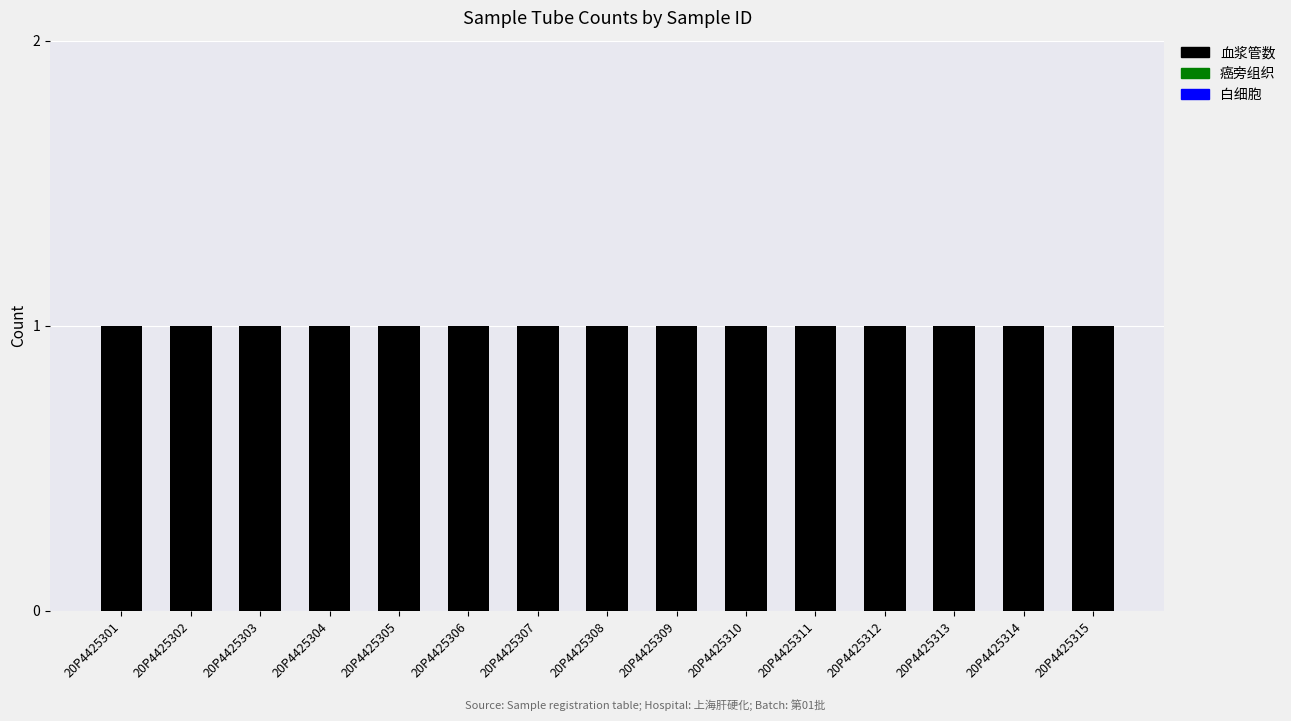

The value of 癌旁组织 at 20P4425302 is 0. True or false?

True